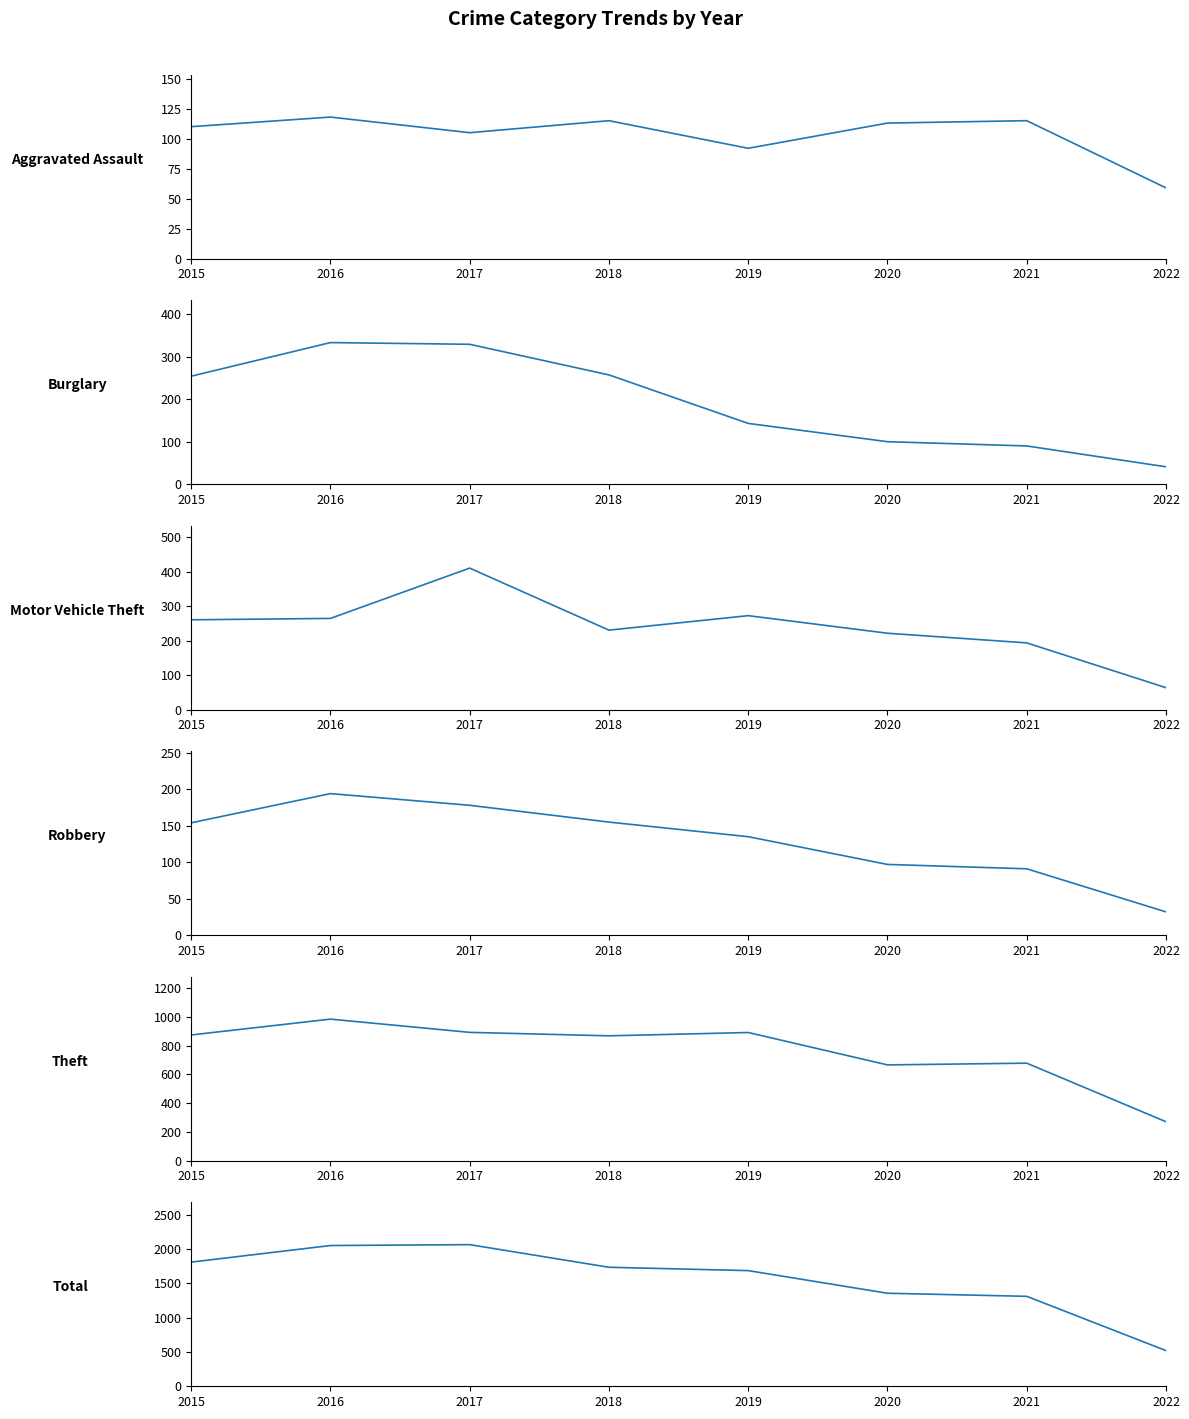

What is the lowest value of the Motor Vehicle Theft series?

64